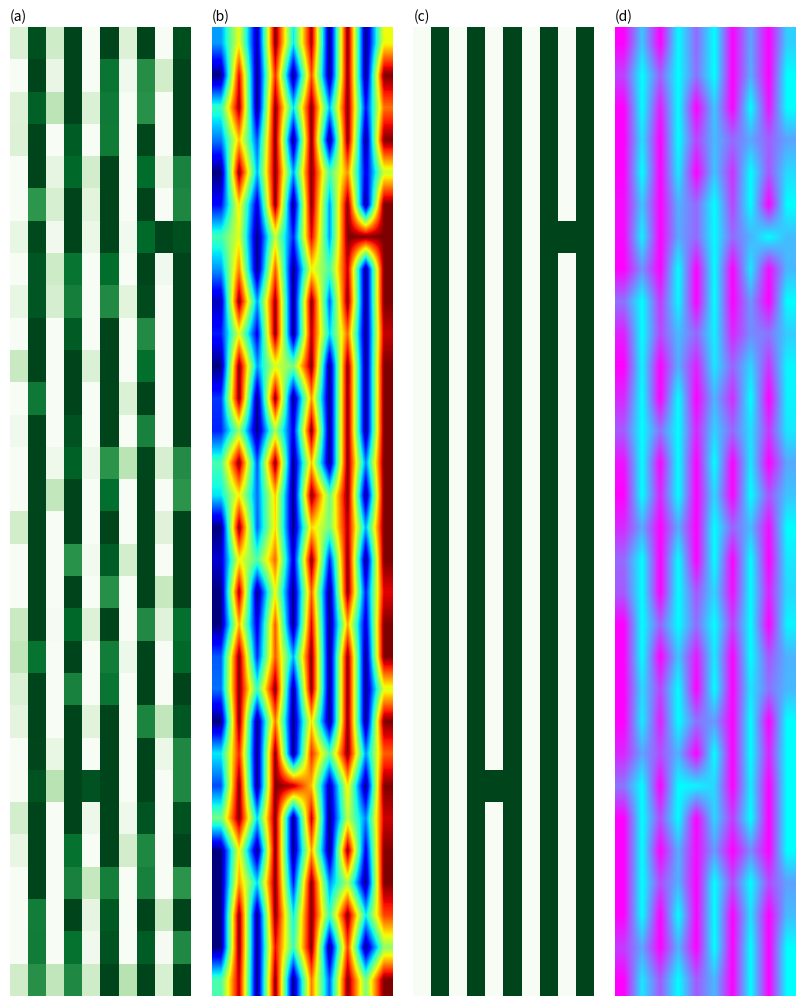

What is the maximum value shown in the chart?

1.0